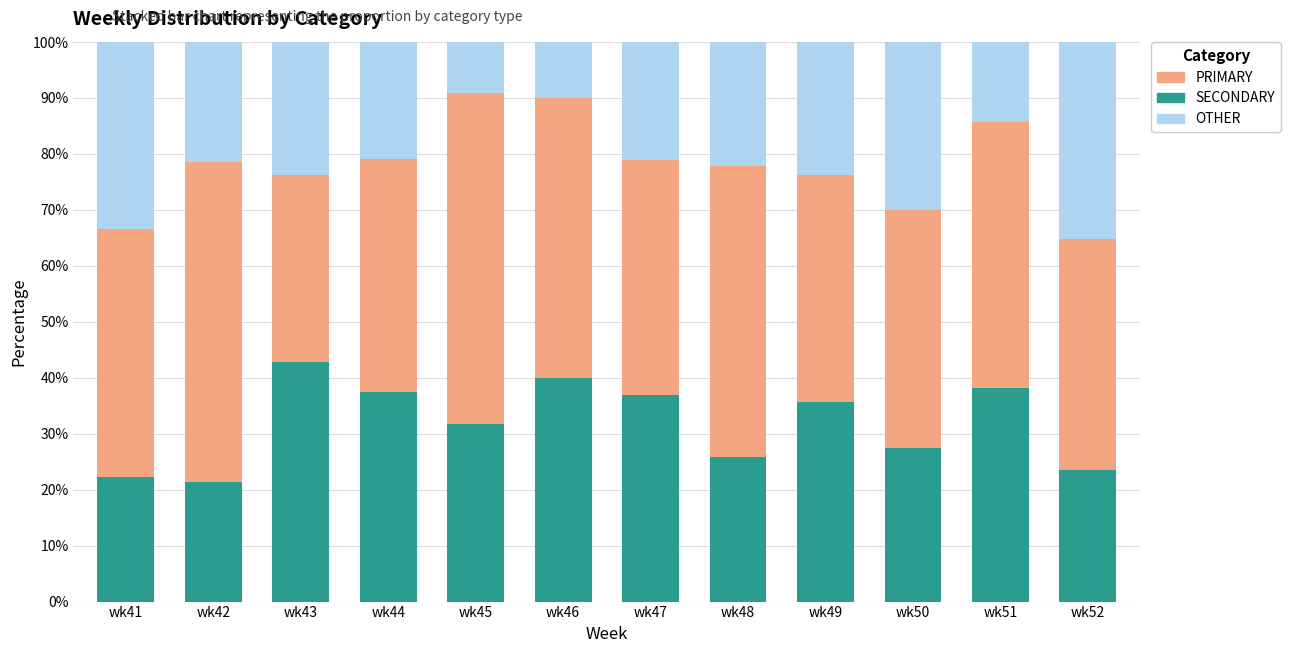

At which label does SECONDARY reach its peak?

wk43